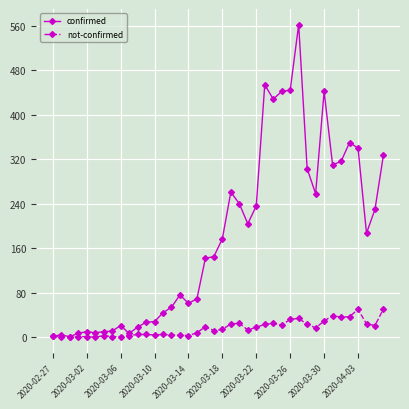

What are all the series names shown in the legend?

confirmed, not-confirmed